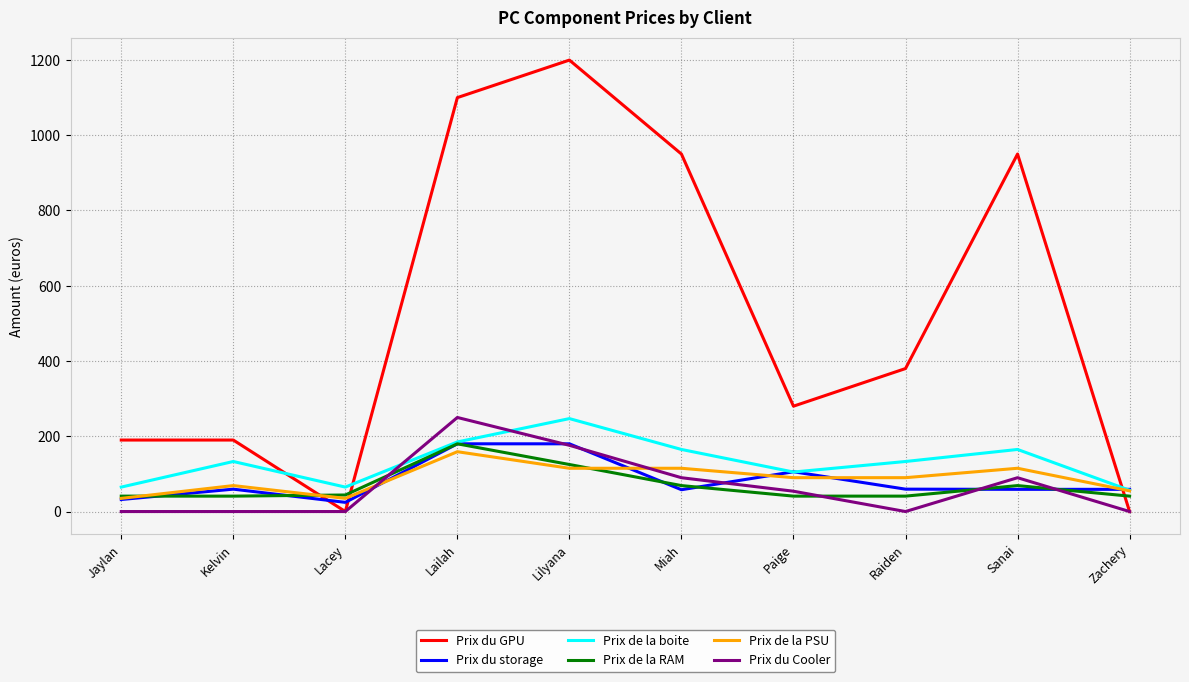

The Prix du GPU series shows 1100.0 at Lailah. True or false?

True